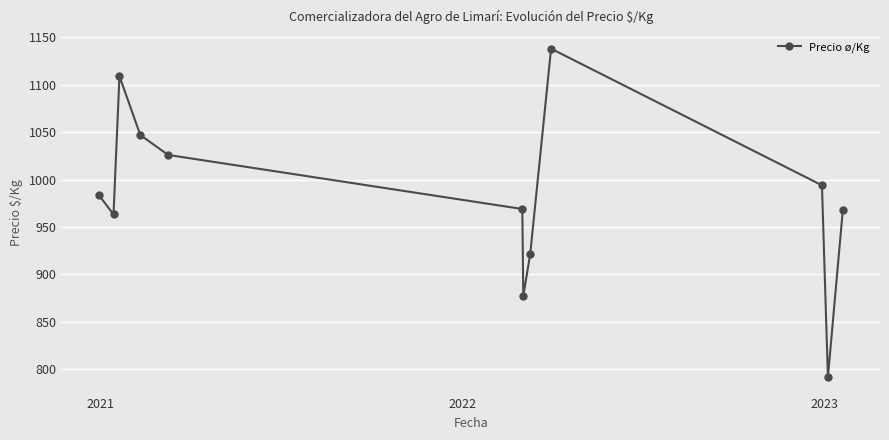

How many points are higher than both their immediate neighbors (excluding endpoints)?

2